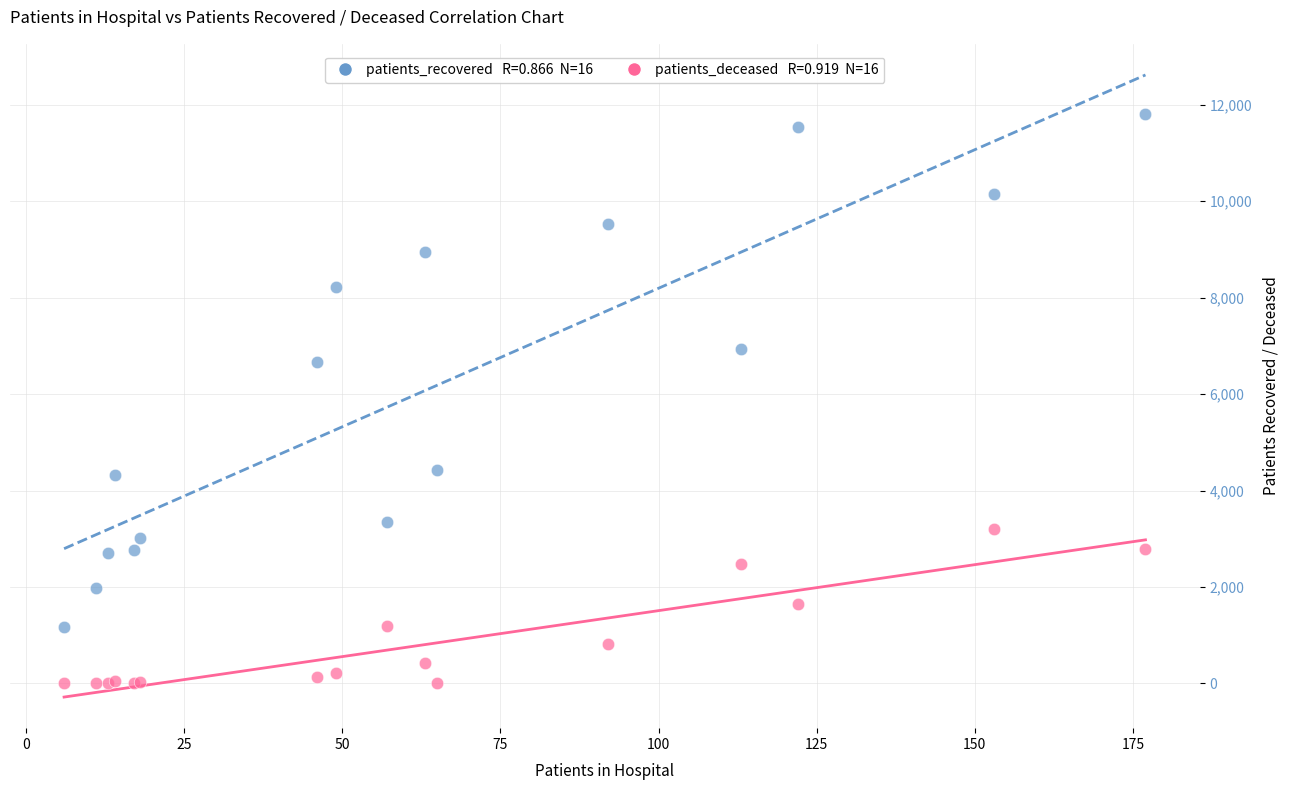

Across all series, what Y value is closest to 5903?

6666